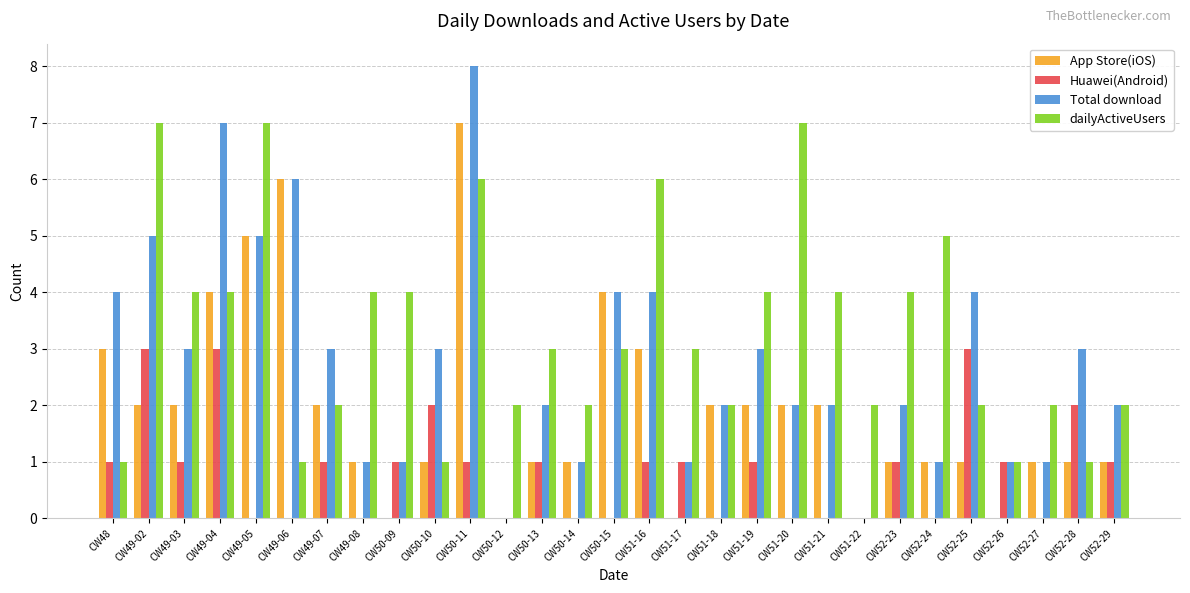

Which series changed the most between CW48 and CW50-14?

Total download